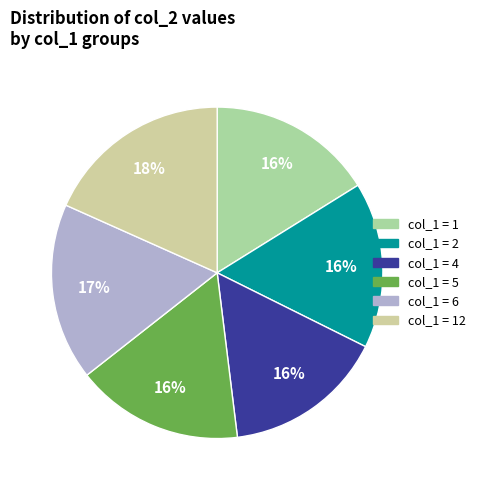

Is there any slice that represents more than half of the pie?

No